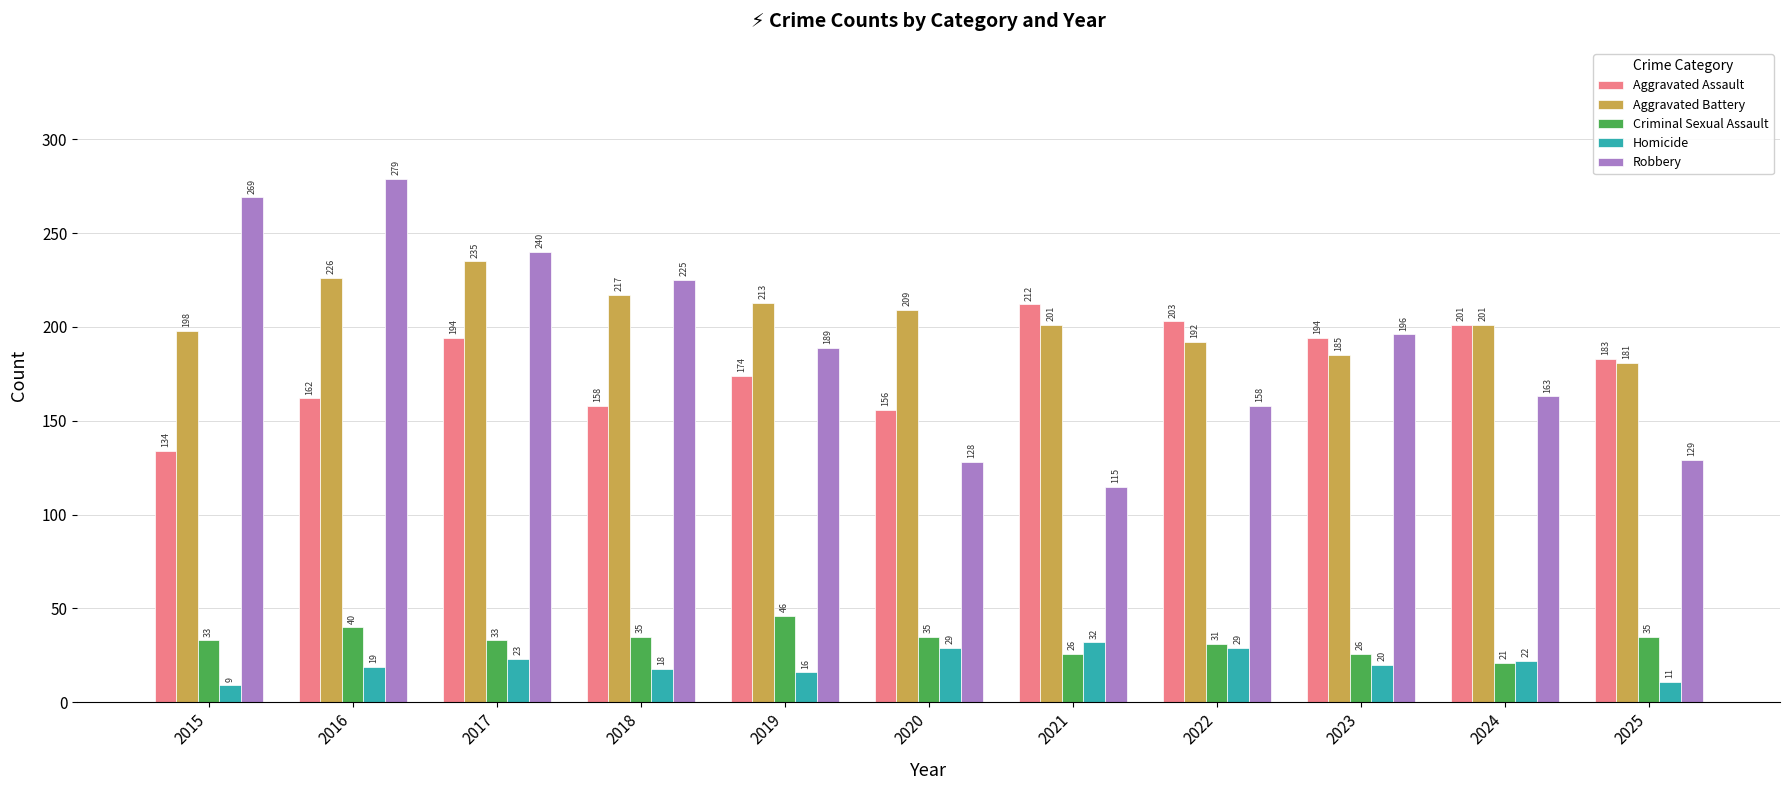

Is it true that Criminal Sexual Assault equals 76 at 2019?

False